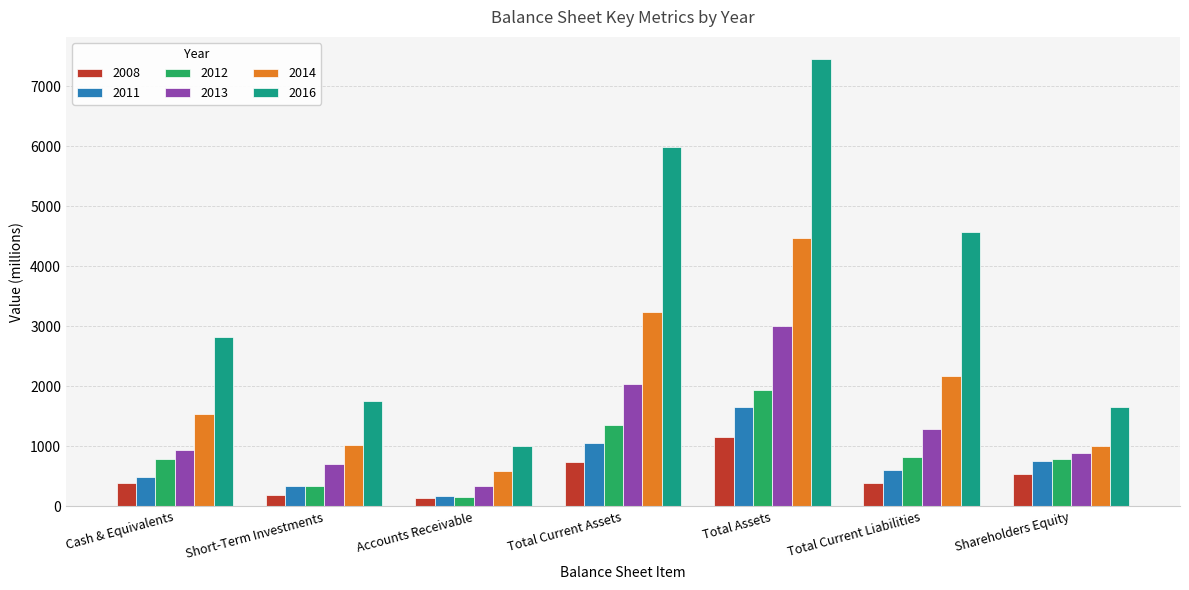

What are all the series names shown in the legend?

2008, 2011, 2012, 2013, 2014, 2016